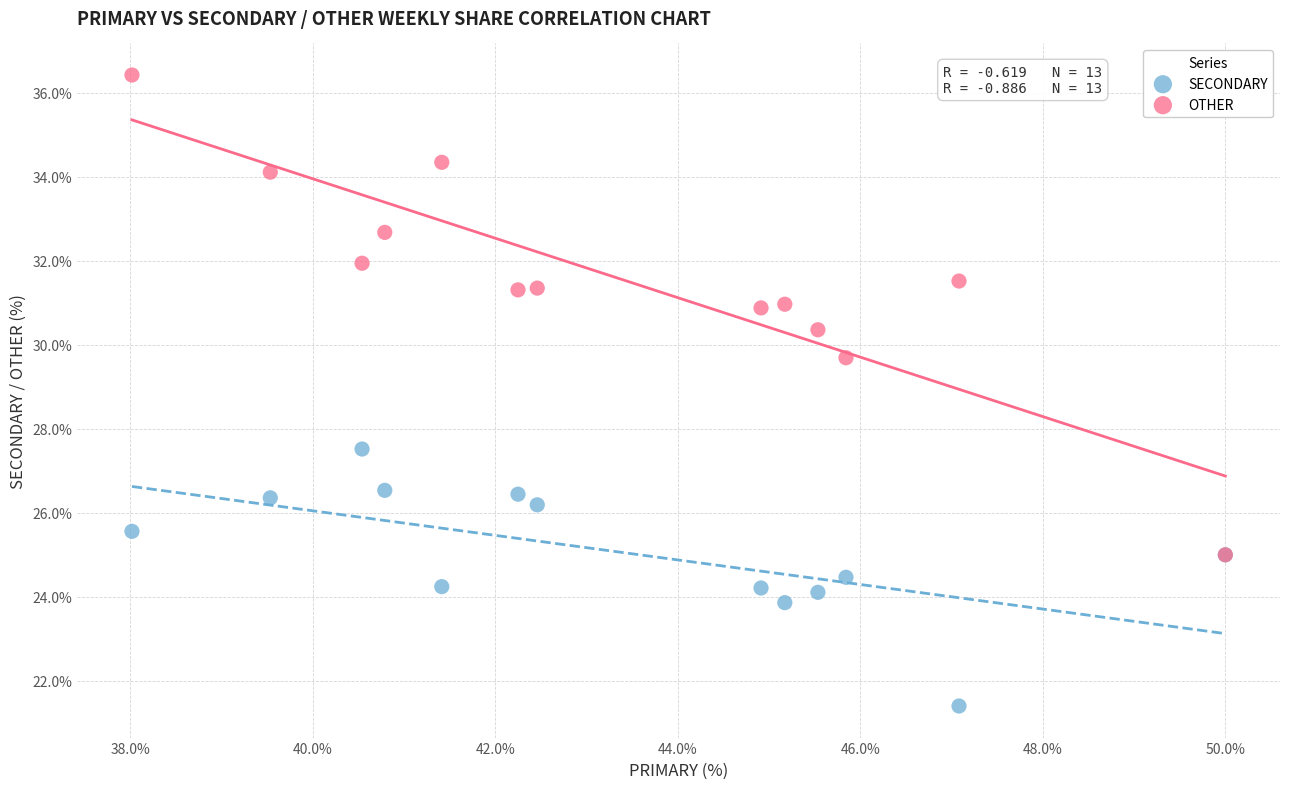

Across all series, what Y value is closest to 28?

27.5